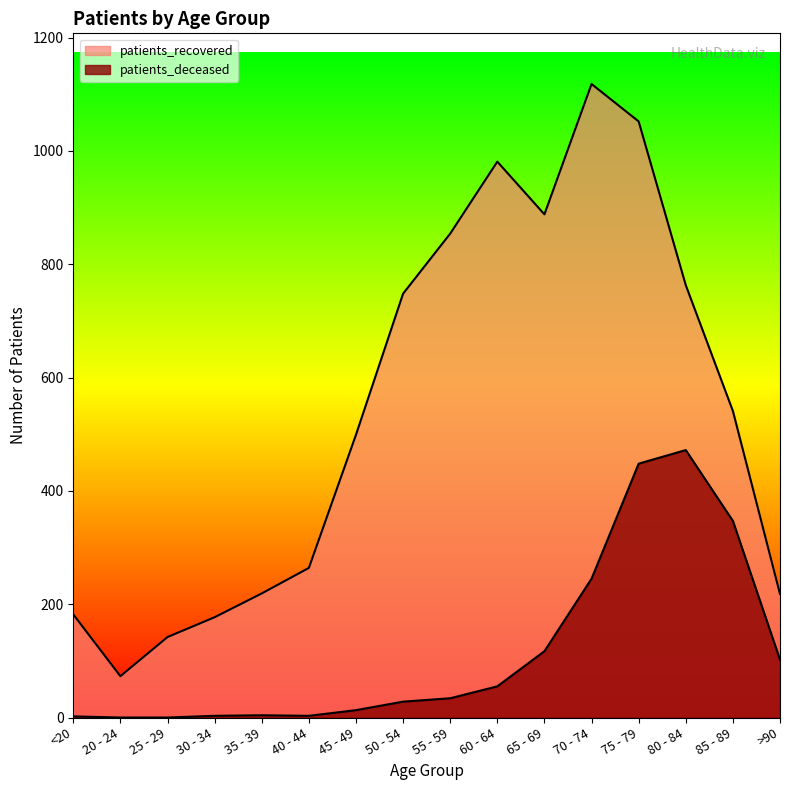

Reading left to right, list all the values displayed in this chart.

patients_deceased: <20=2	20 - 24=0	25 - 29=0	30 - 34=3	35 - 39=4	40 - 44=3	45 - 49=13	50 - 54=28	55 - 59=34	60 - 64=55	65 - 69=117	70 - 74=245	75 - 79=448	80 - 84=472	85 - 89=347	>90=102
patients_recovered: <20=182	20 - 24=73	25 - 29=142	30 - 34=177	35 - 39=219	40 - 44=264	45 - 49=499	50 - 54=748	55 - 59=854	60 - 64=981	65 - 69=888	70 - 74=1118	75 - 79=1052	80 - 84=763	85 - 89=541	>90=218